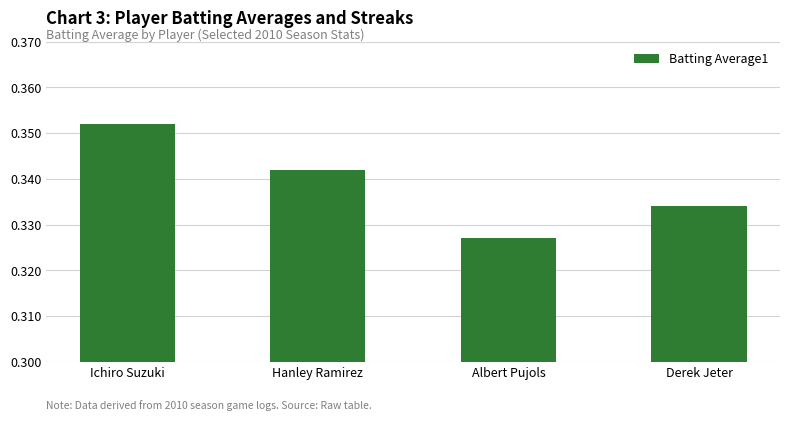

What position from the right is Albert Pujols?

2